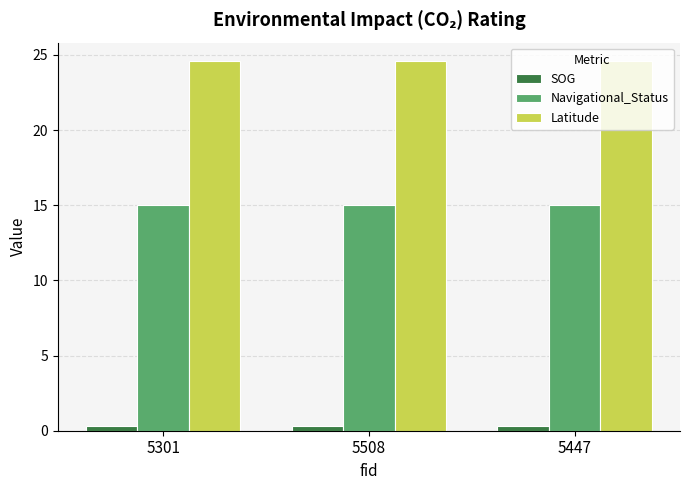

Are the bars horizontal?

No